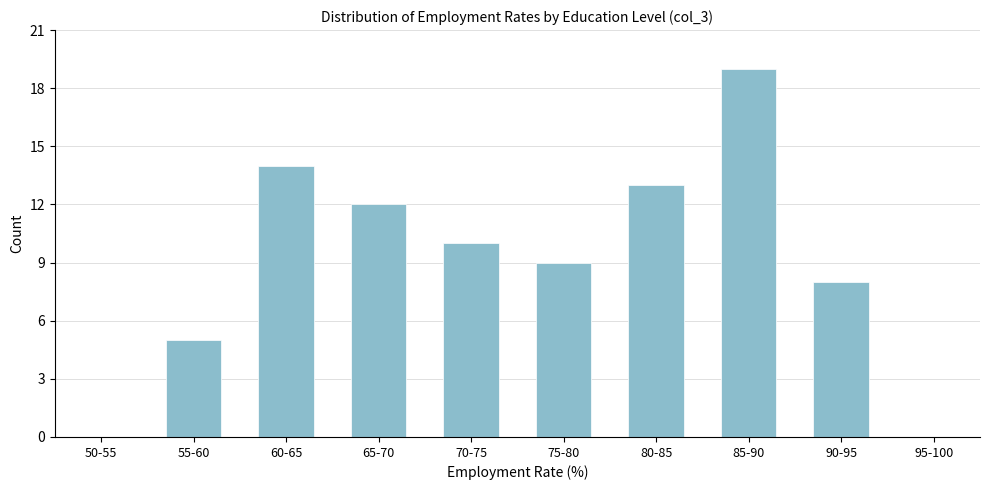

Reading left to right, list all the values displayed in this chart.

50-55=0	55-60=5	60-65=14	65-70=12	70-75=10	75-80=9	80-85=13	85-90=19	90-95=8	95-100=0